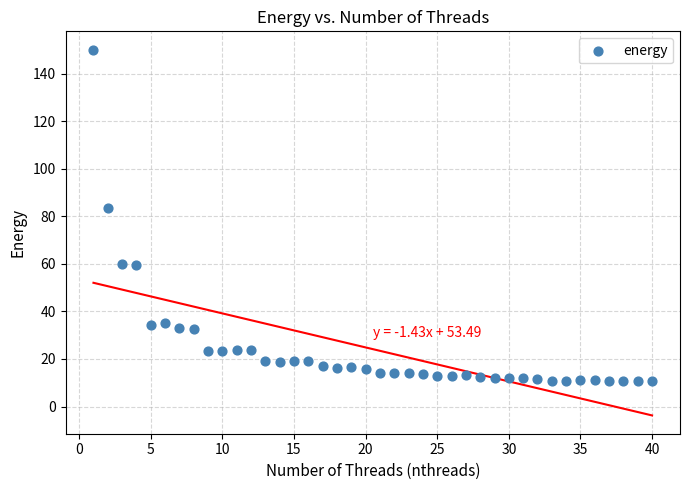

What is the range of X values (max minus min)?

39.0